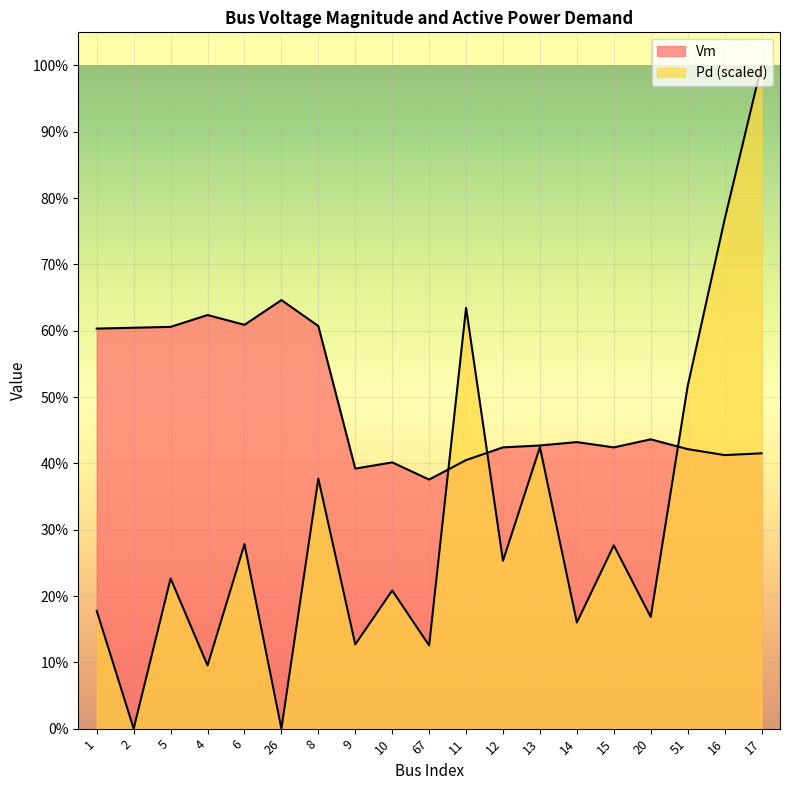

At which category is the sum across all series the highest?

17